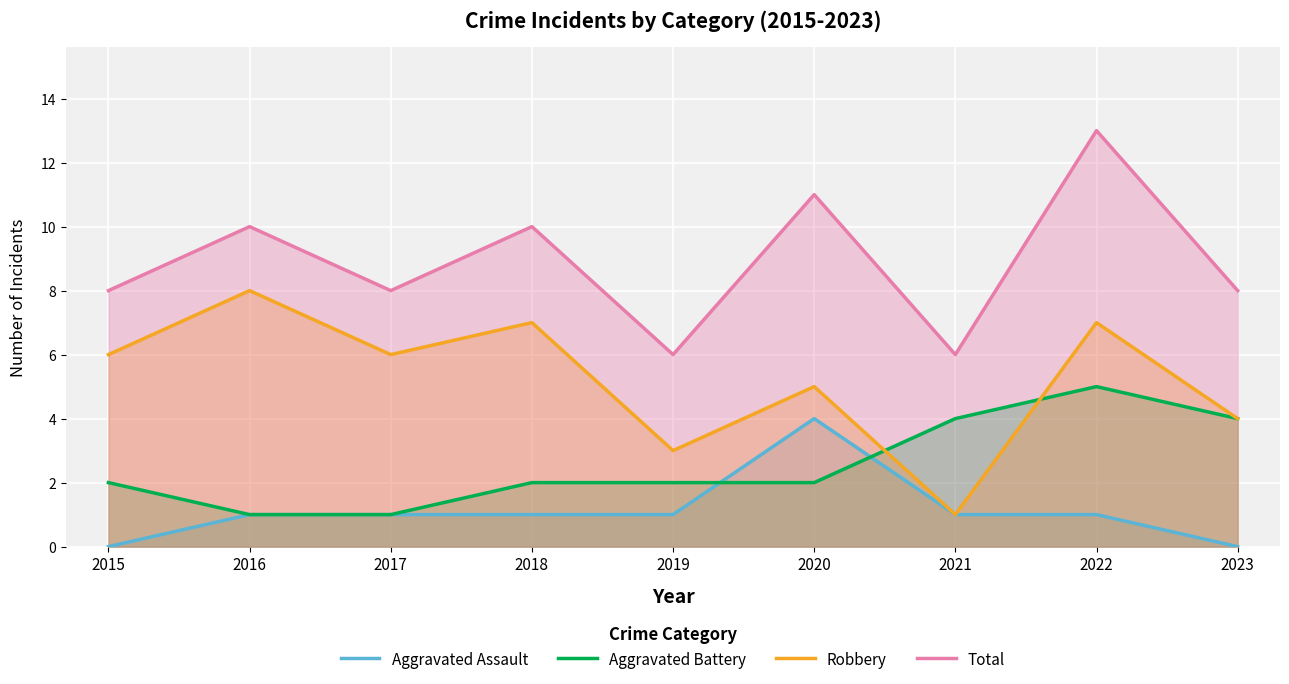

How many series are shown in this chart?

4